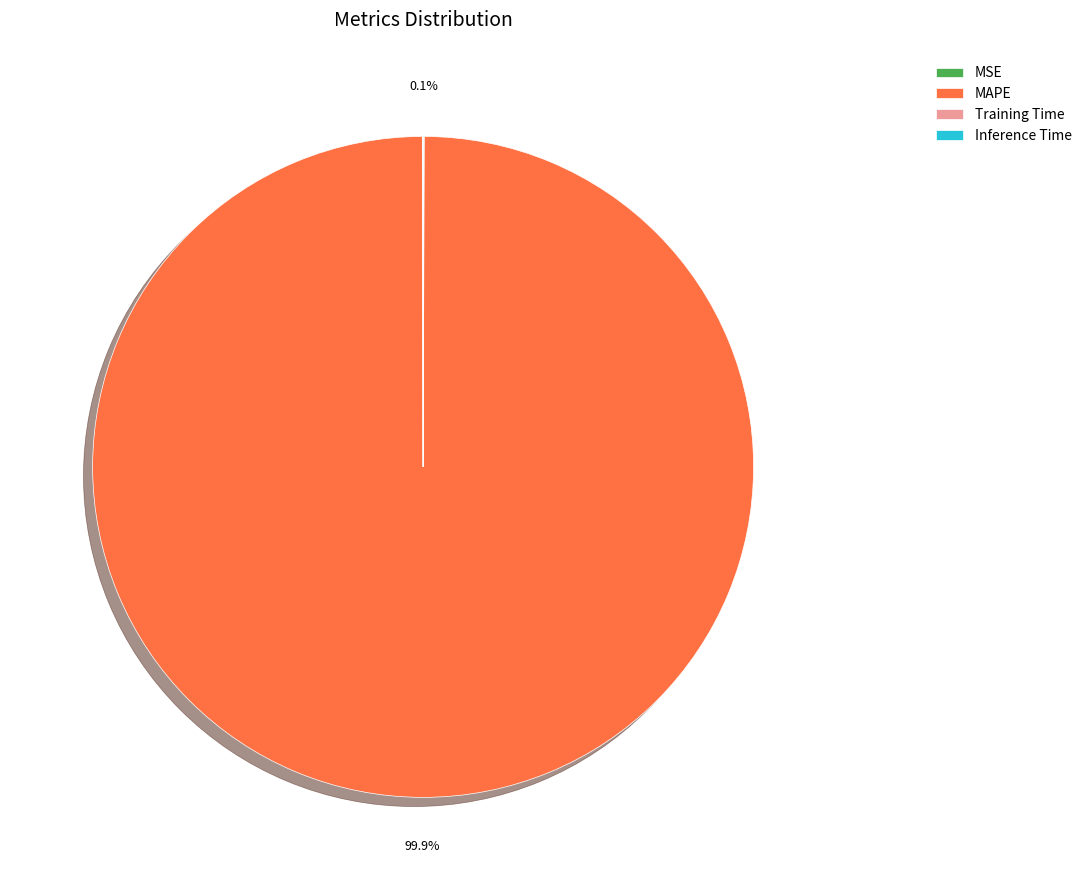

Which slice is the largest?

MAPE